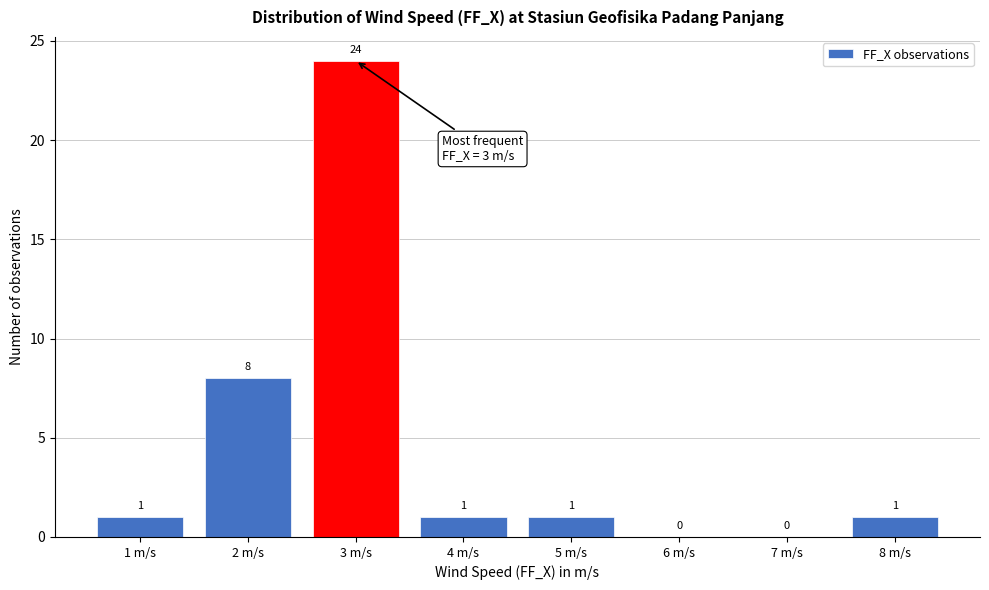

Over which range of the x-axis is the bar tallest?

2.5 to 3.5